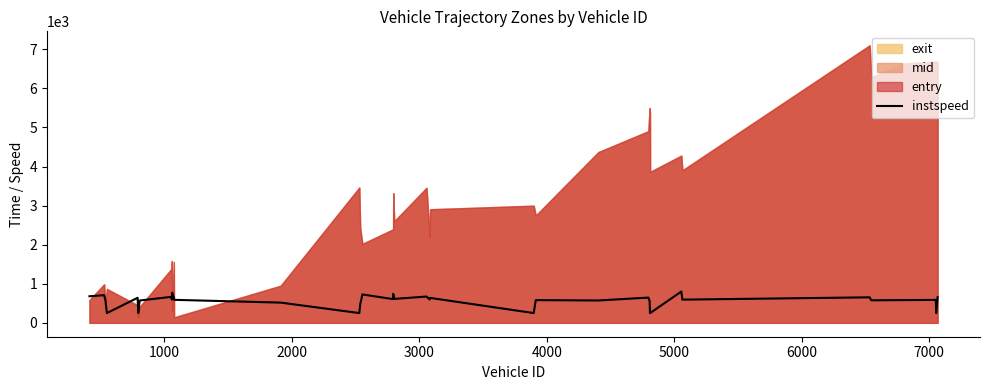

What is the highest value of the instspeed series?

801.0